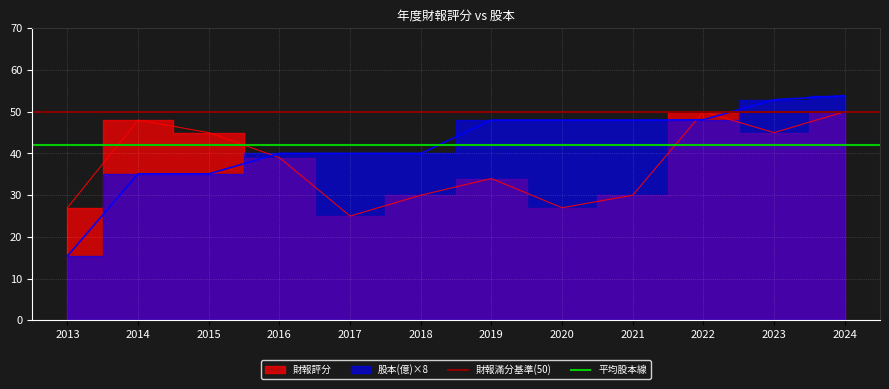

Is it true that 平均股本線 equals 42.0 at 2014?

True